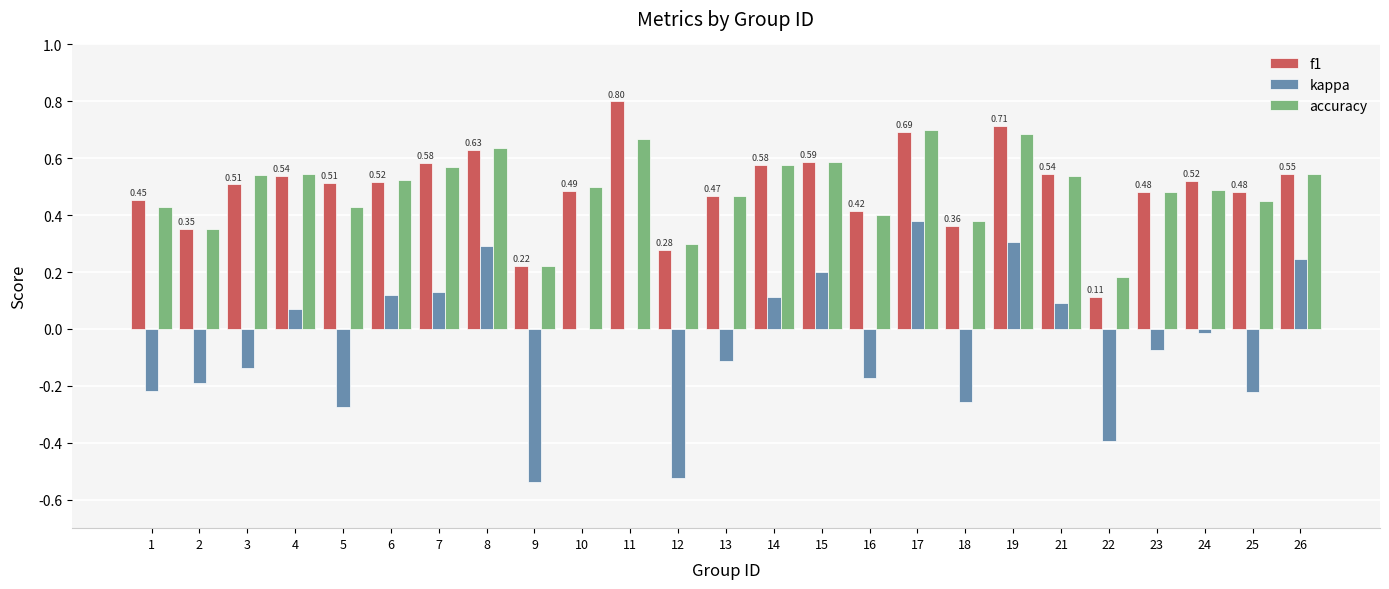

What is the sum of the accuracy values at 10 and 6?

1.0